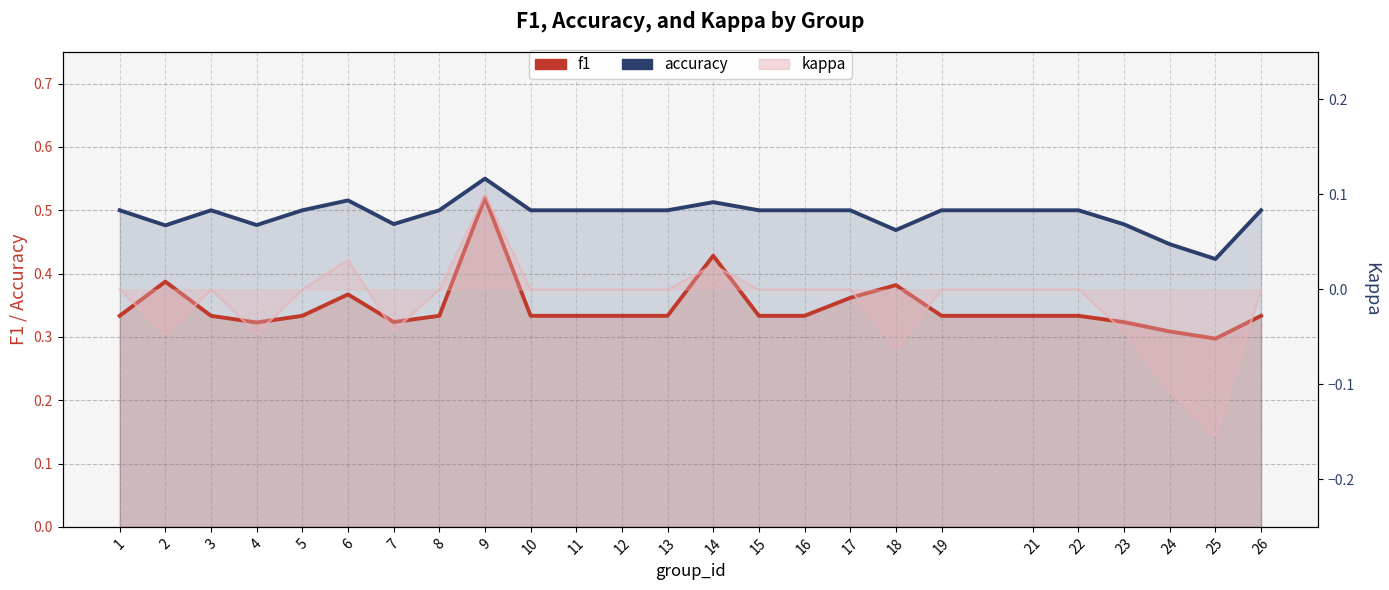

What is the greatest value displayed?

0.6